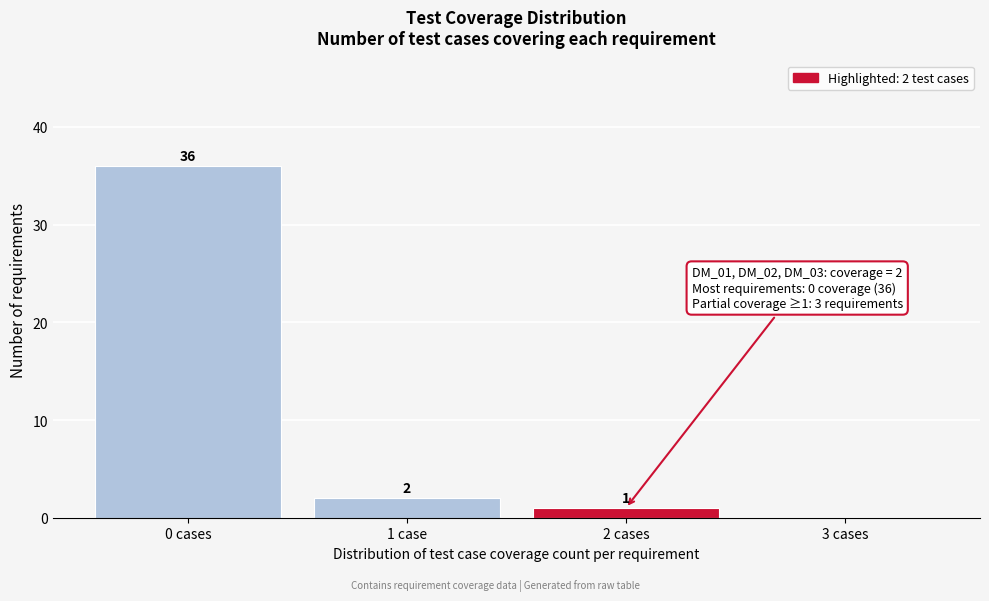

Reading right to left, extract all data points from this chart.

3 cases=0	2 cases=1	1 case=2	0 cases=36